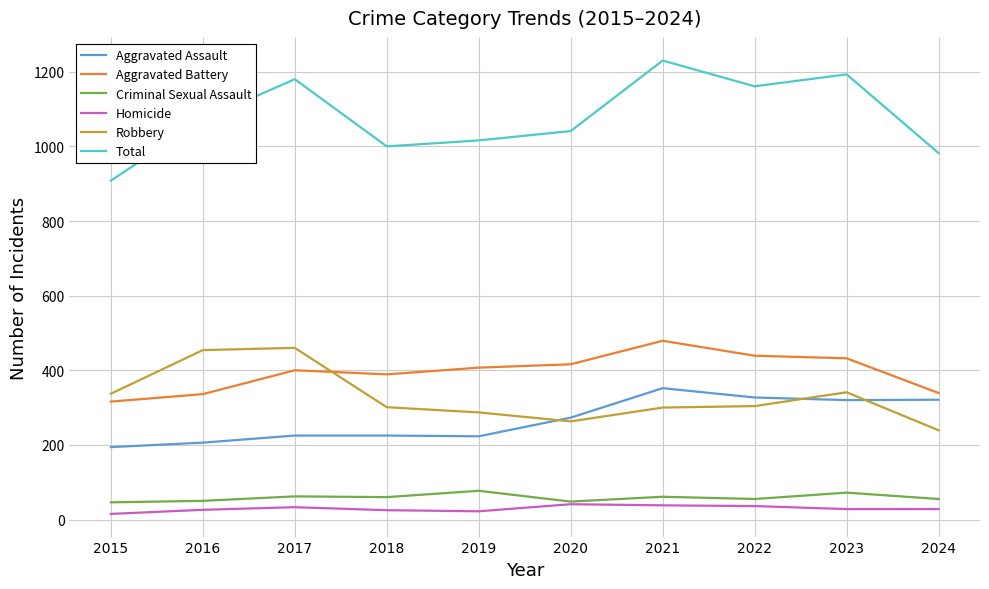

In Criminal Sexual Assault, how many points are higher than both neighbors (excluding endpoints)?

4